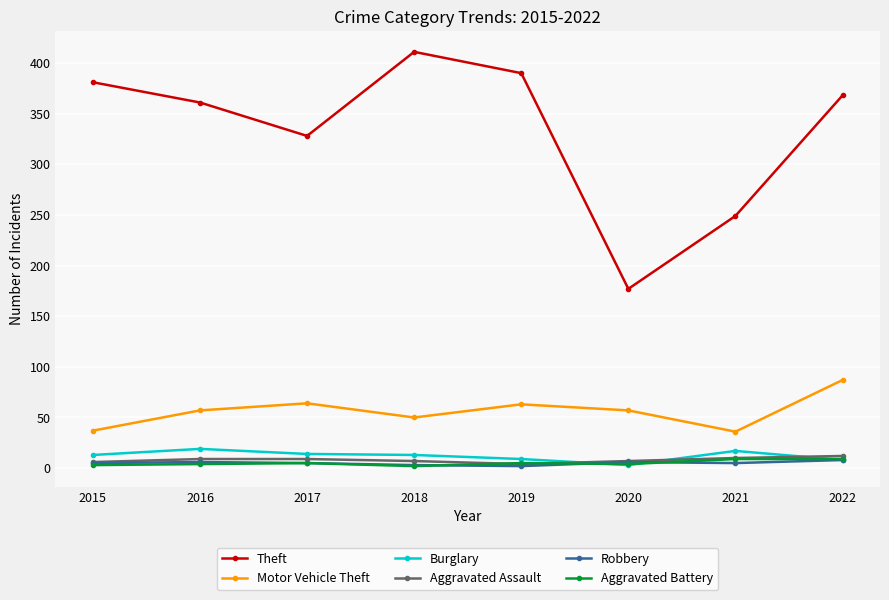

Is the value of Theft at 2019 greater than the value of Aggravated Battery at 2015?

Yes